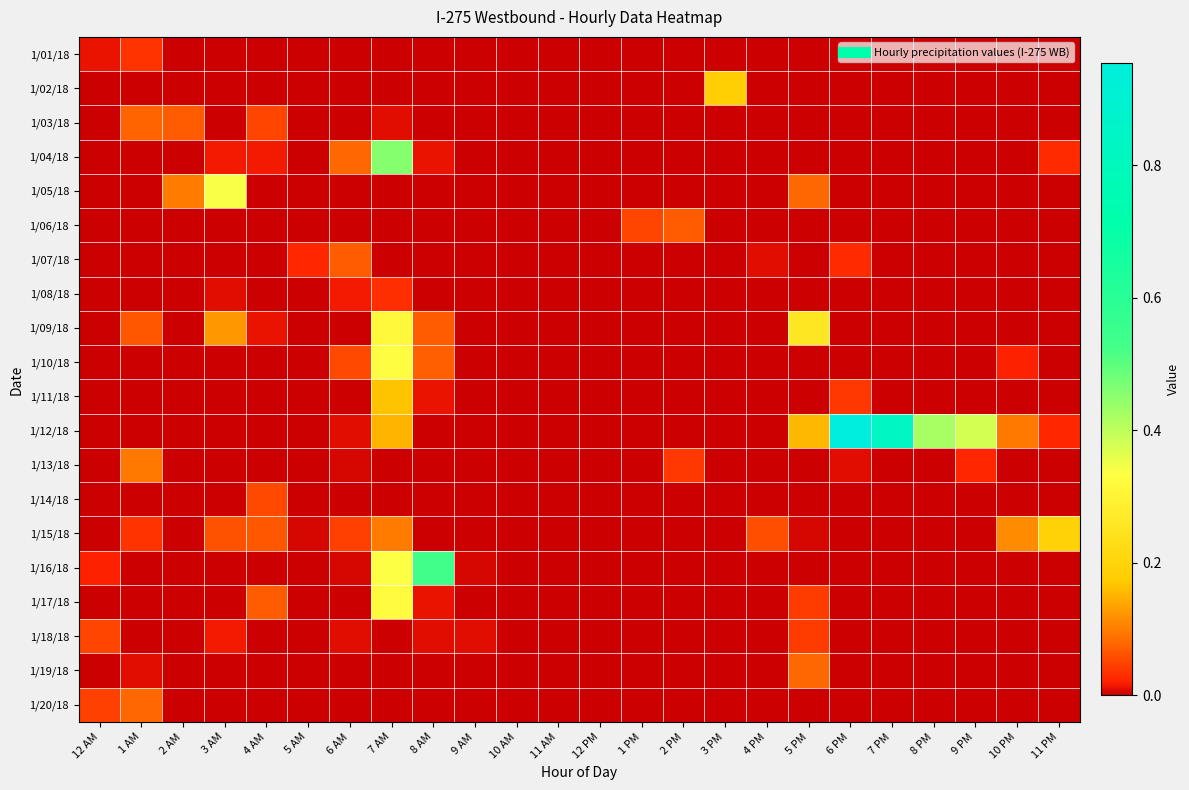

Count the number of data series in this chart.

20